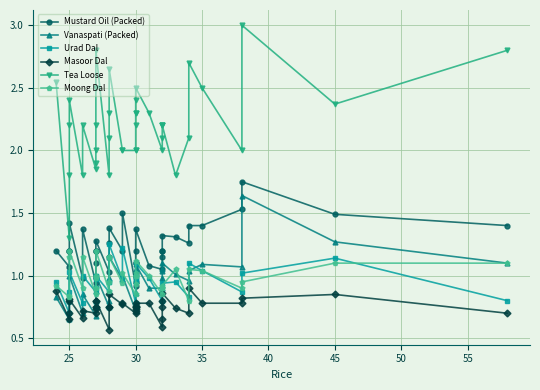

How many series are shown in this chart?

6